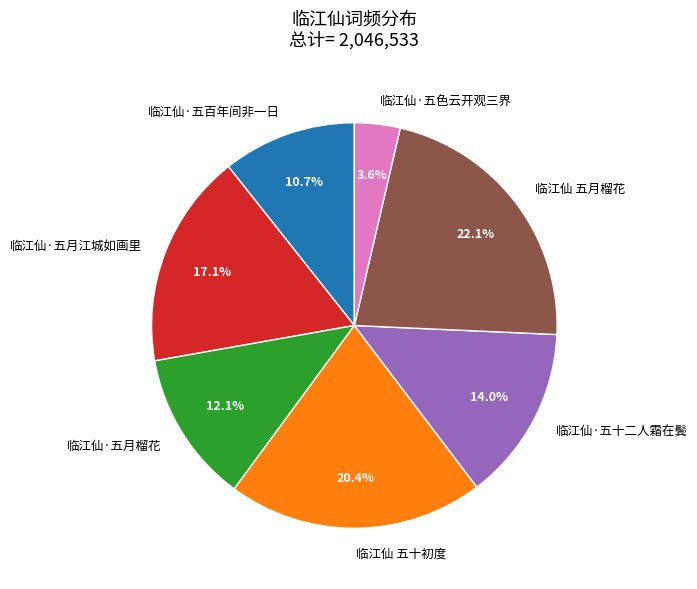

Does 临江仙·五十二人霜在鬓 account for over 50% of the chart?

No